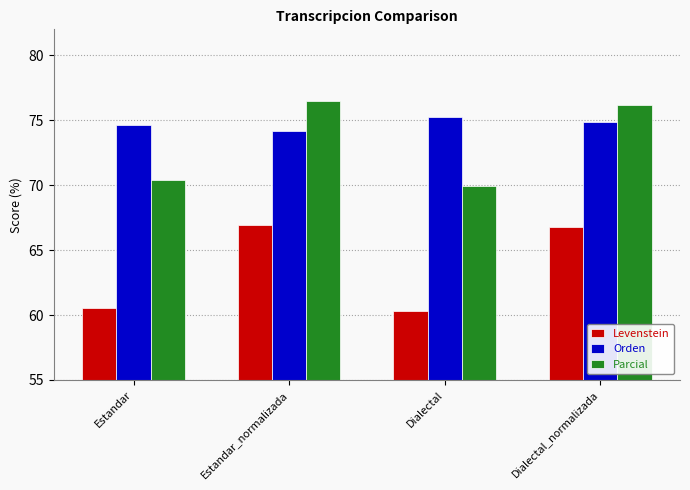

Reading left to right, list all the values displayed in this chart.

Levenstein: 60.5	67.0	60.3	66.8
Orden: 74.6	74.2	75.3	74.8
Parcial: 70.4	76.5	70.0	76.2